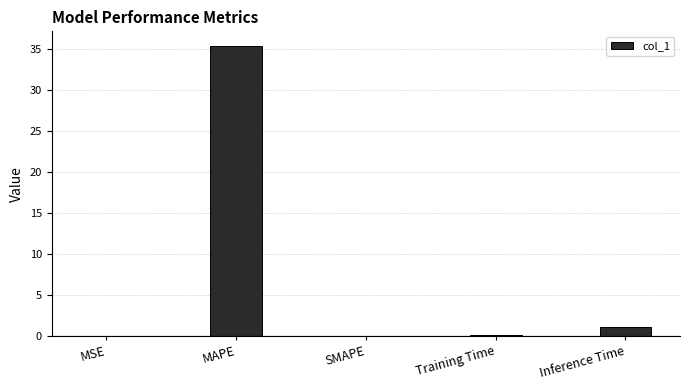

Which has a higher value, Training Time or Inference Time?

Inference Time